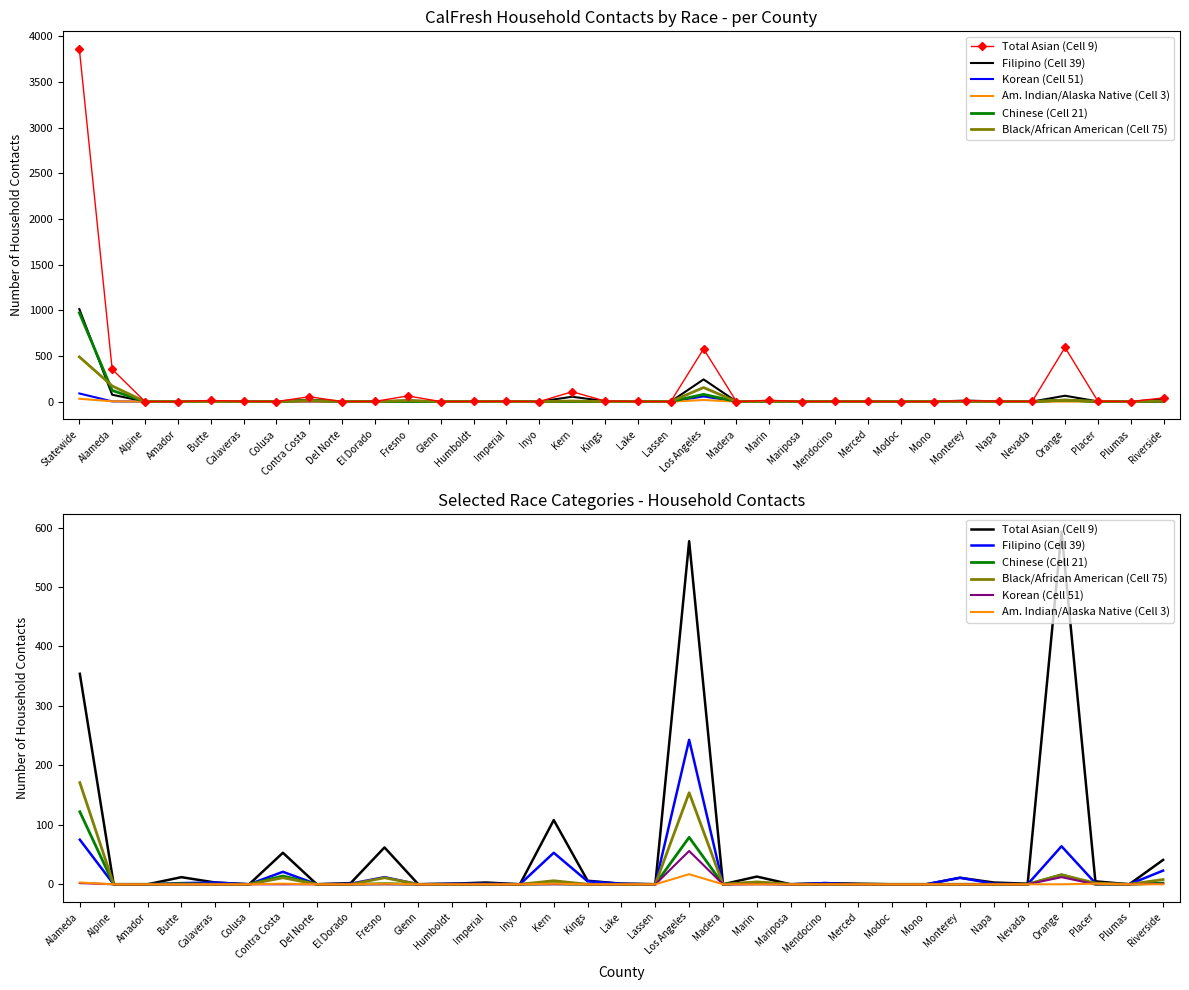

What is the difference between the second highest and minimum values in the Chinese (Cell 21) series?

79